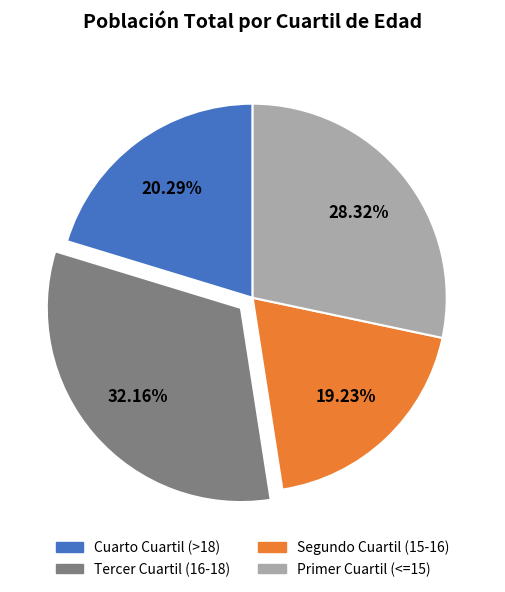

To the nearest percent, what is the difference between the Tercer Cuartil (16-18) and Cuarto Cuartil (>18) slice percentages?

12%